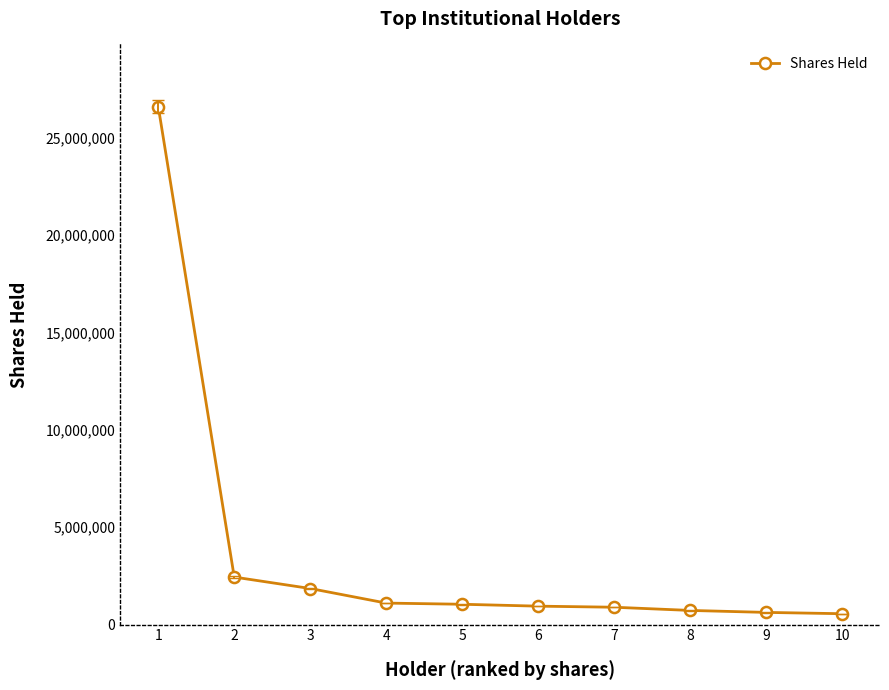

How many values are below 1040555?

5